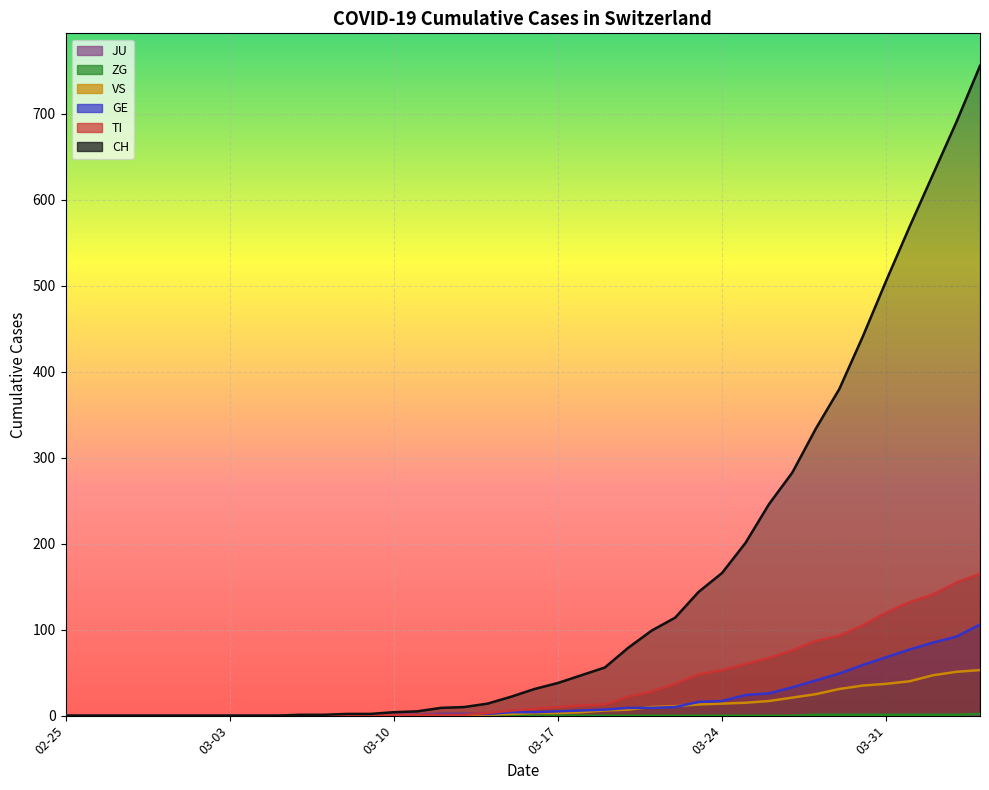

How many values in GE are above zero?

26